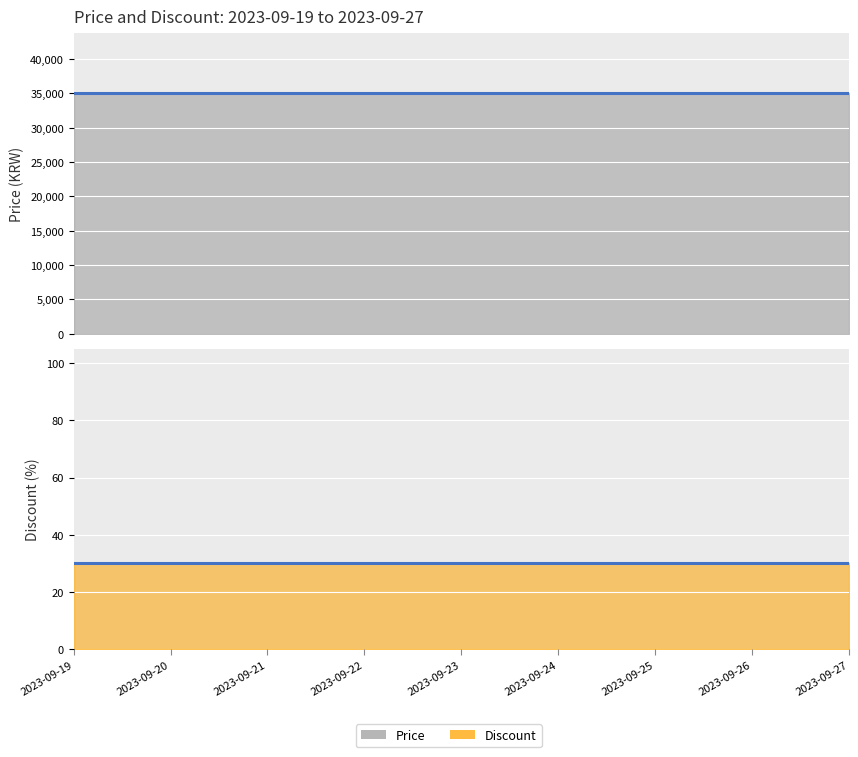

True or false: Discount has more than 1 interior local peaks.

False